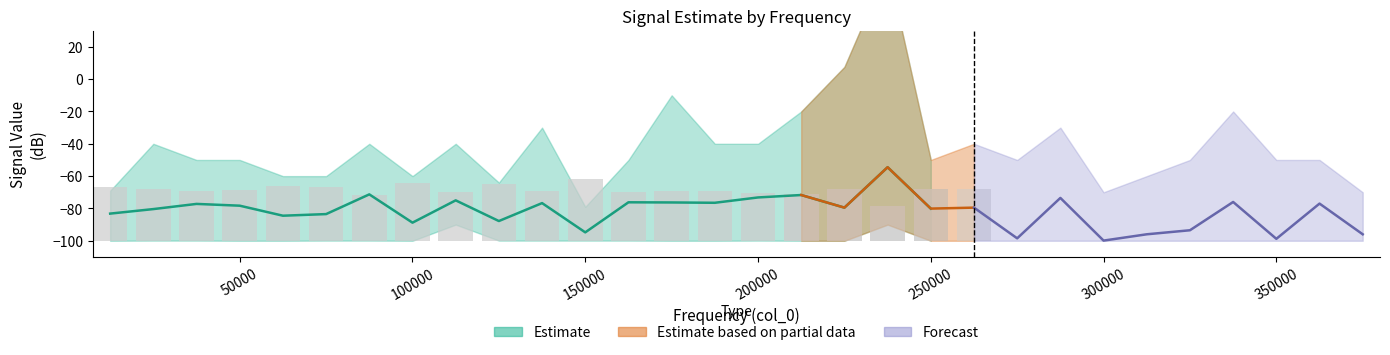

At which category is the sum across all series the highest?

237500